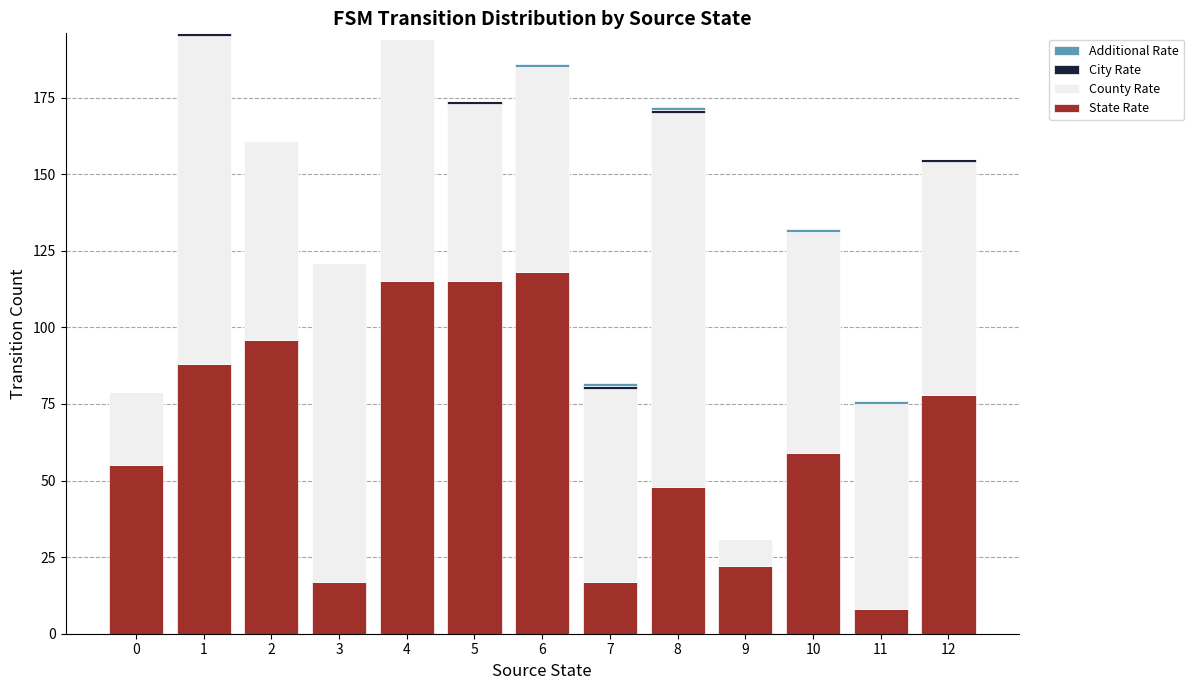

The value of State Rate at 9 is 35. True or false?

False